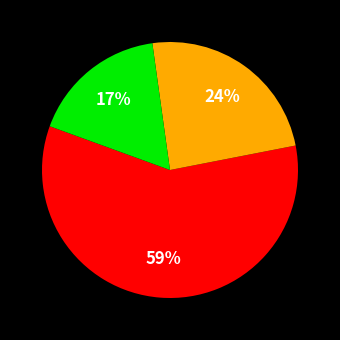

Count the number of slices in the pie.

3